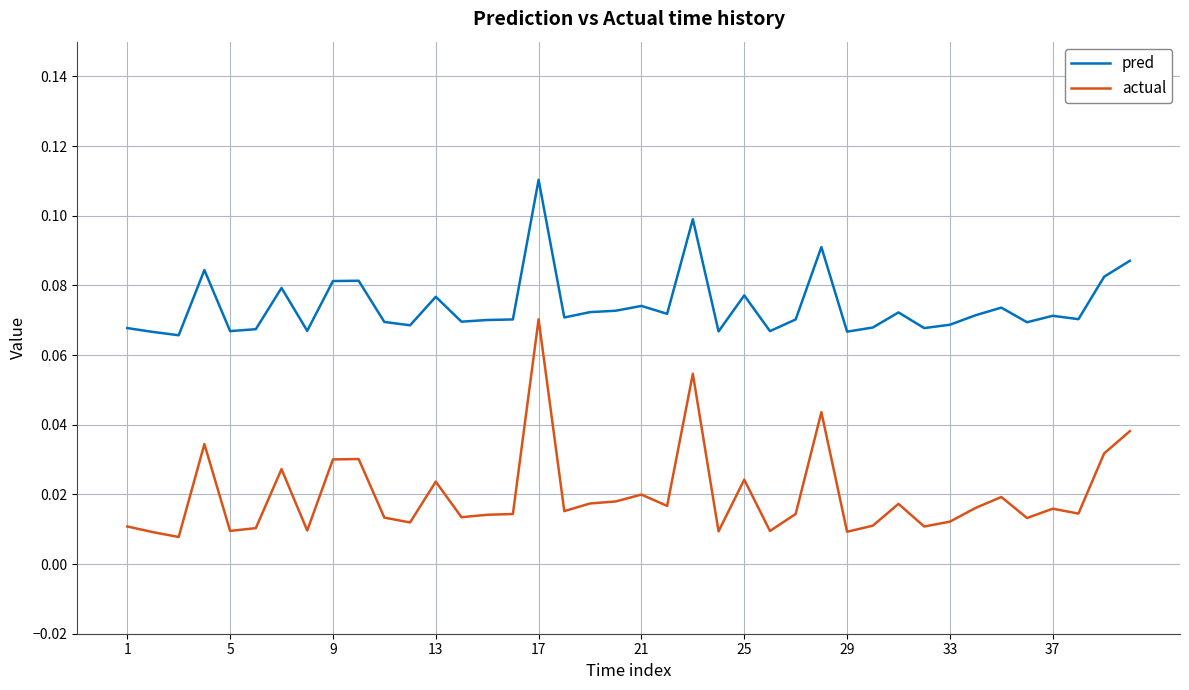

At how many categories does at least one series exceed 0?

40